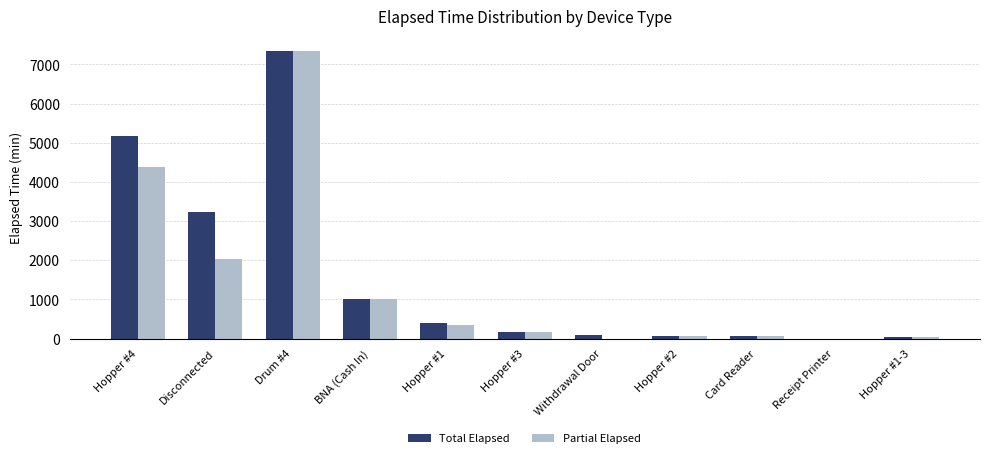

What is the sum of all Partial Elapsed values?

15480